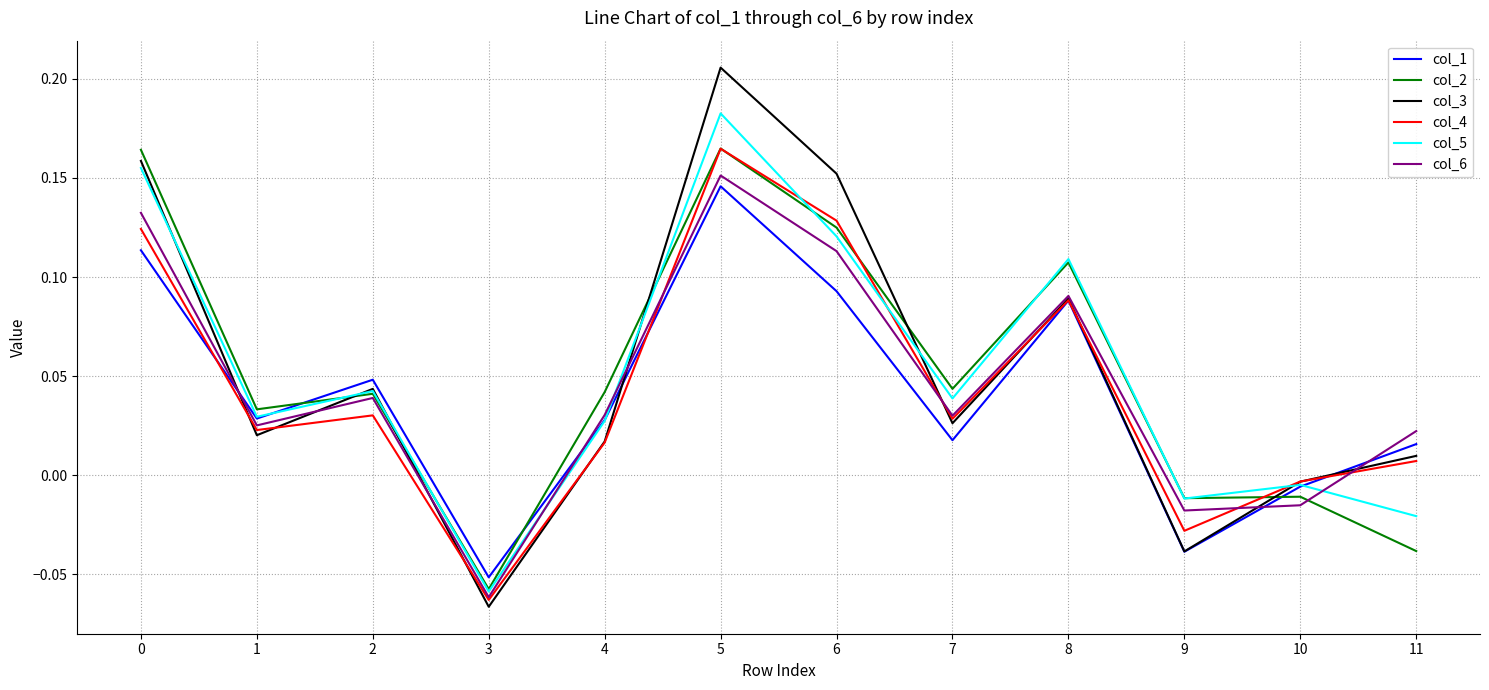

How many values in the col_1 series exceed 0?

9